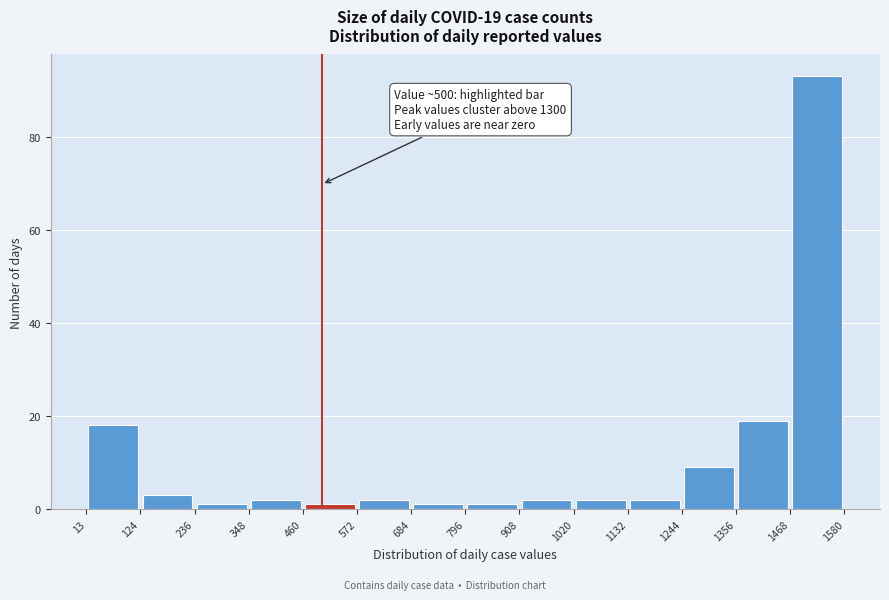

Which range on the x-axis has the tallest bar?

1468 to 1580